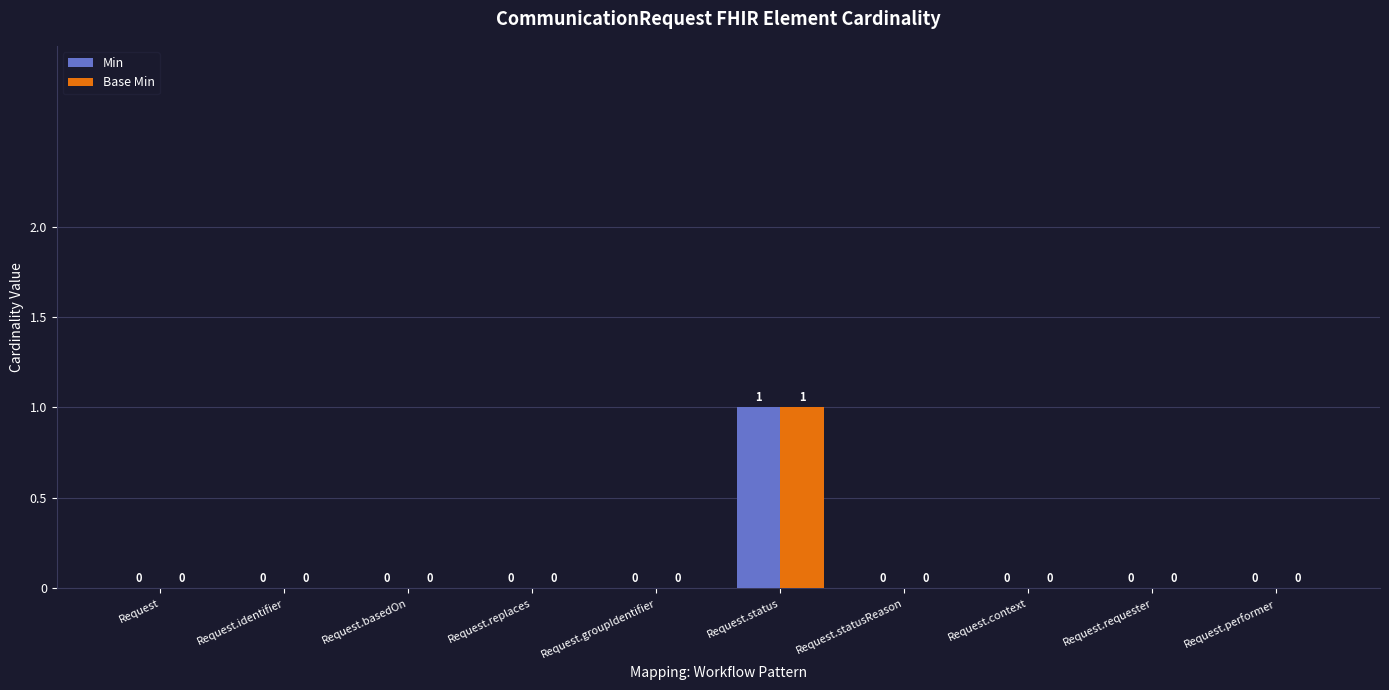

Reading left to right, what are all the values shown in this chart?

Min: 0	0	0	0	0	1	0	0	0	0
Base Min: 0	0	0	0	0	1	0	0	0	0